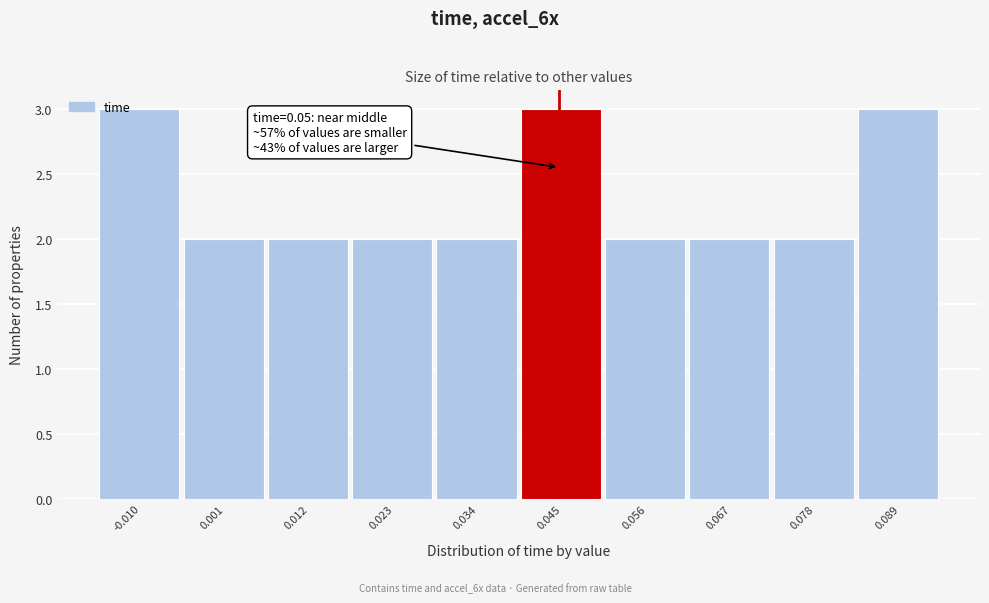

Reading right to left, what are all the values shown in this chart?

0.089=3	0.078=2	0.067=2	0.056=2	0.045=3	0.034=2	0.023=2	0.012=2	0.001=2	-0.010=3